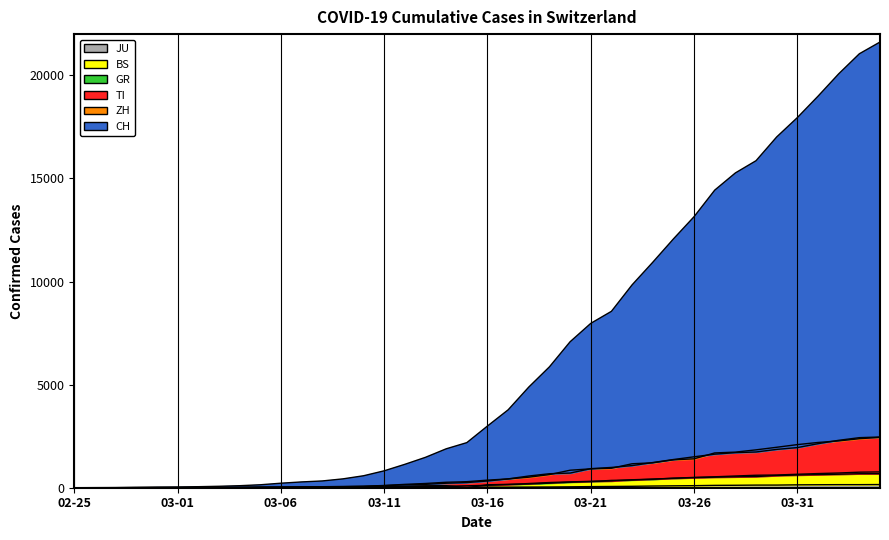

Which has a higher value, 2020-03-10 or 2020-03-04?

2020-03-10